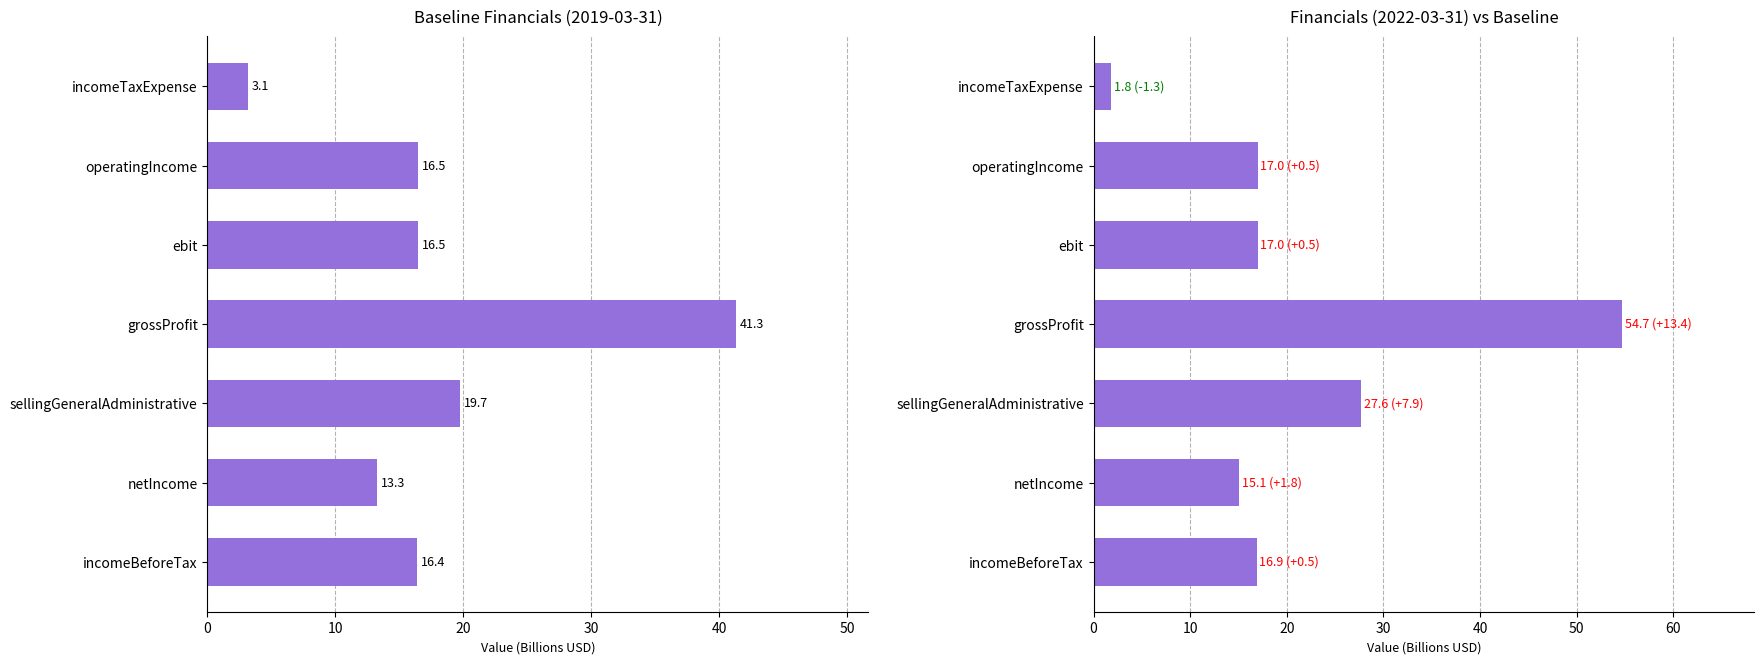

Which series has the largest total across all categories?

2020-03-31